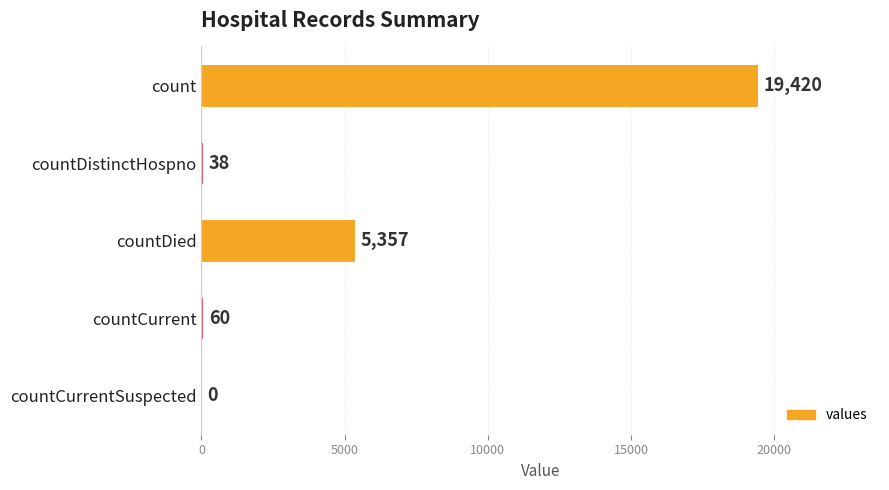

At which category does the chart reach its peak across all series?

count